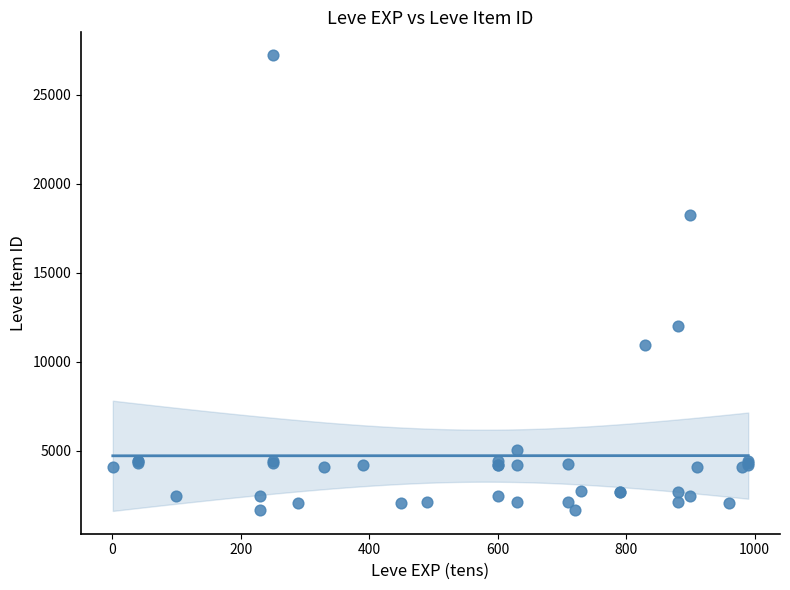

What Y value in the scatter plot is closest to 14448?

12018